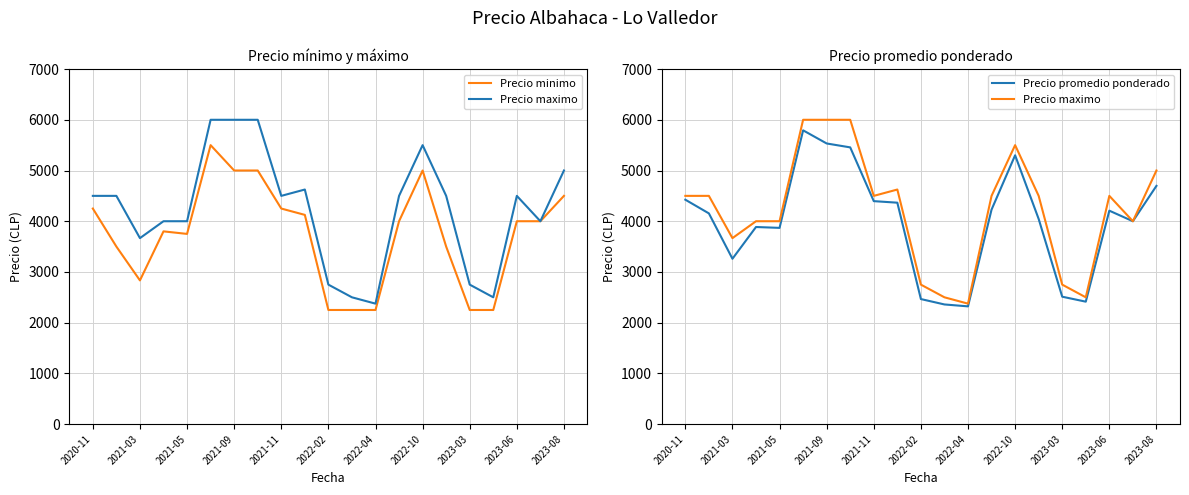

Rank the series by their average value, from highest to lowest.

Precio maximo, Precio promedio ponderado, Precio minimo